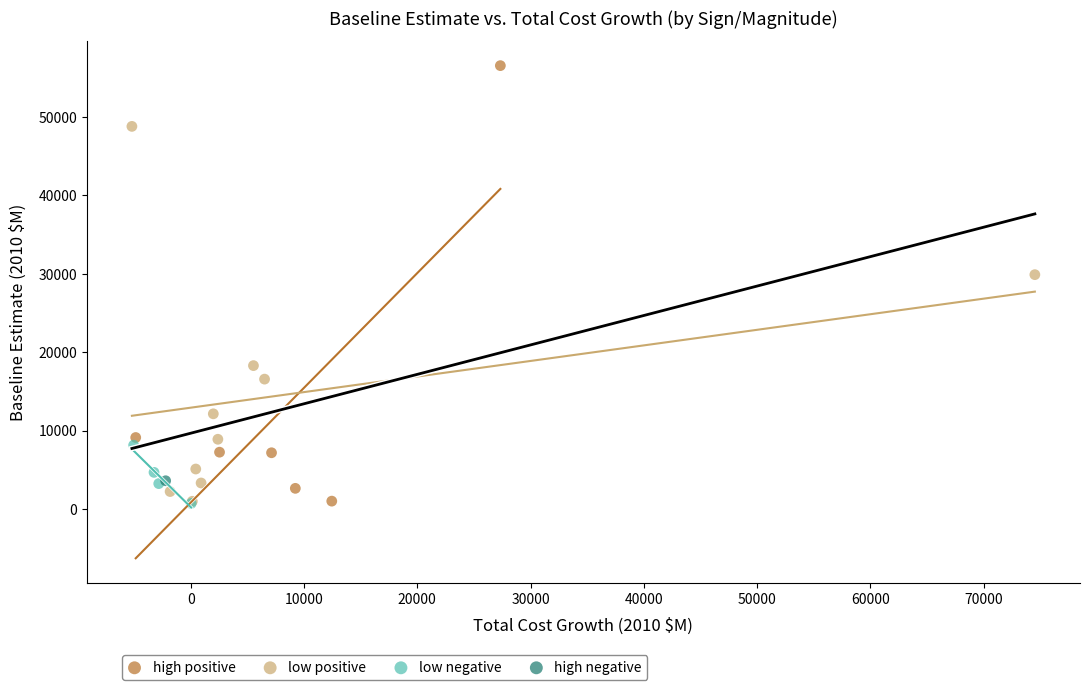

What are all the series names shown in the legend?

high positive, low positive, low negative, high negative